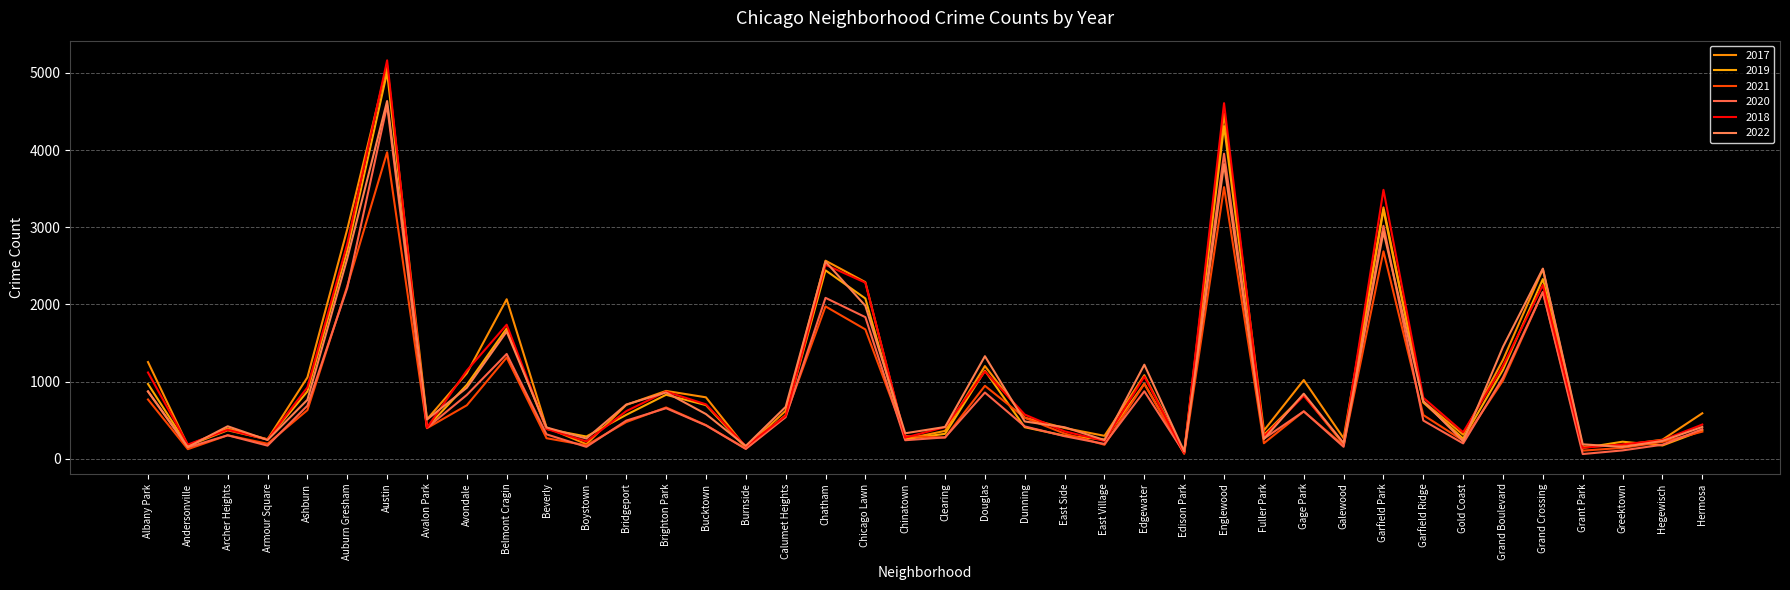

Which series ends up on top after the final intersection of 2022 and 2019?

2022